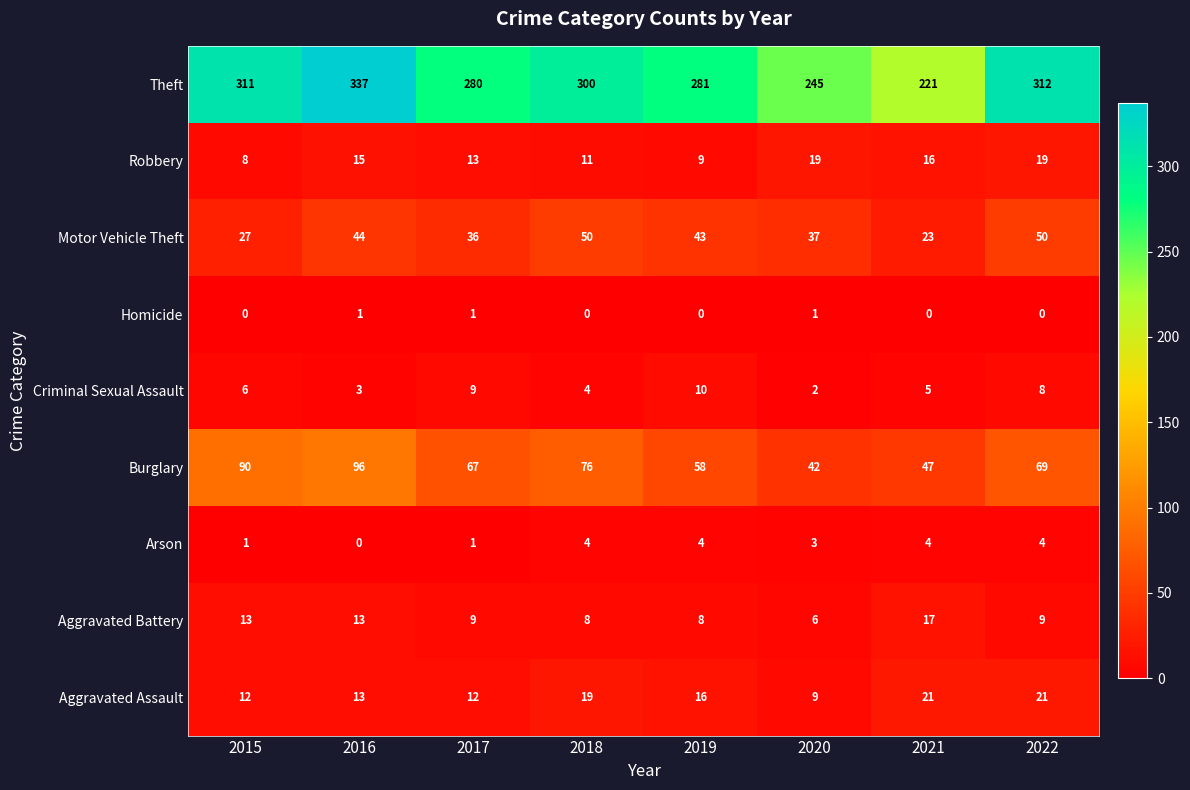

Rank the series at 2019 from lowest to highest value.

Homicide, Arson, Aggravated Battery, Robbery, Criminal Sexual Assault, Aggravated Assault, Motor Vehicle Theft, Burglary, Theft